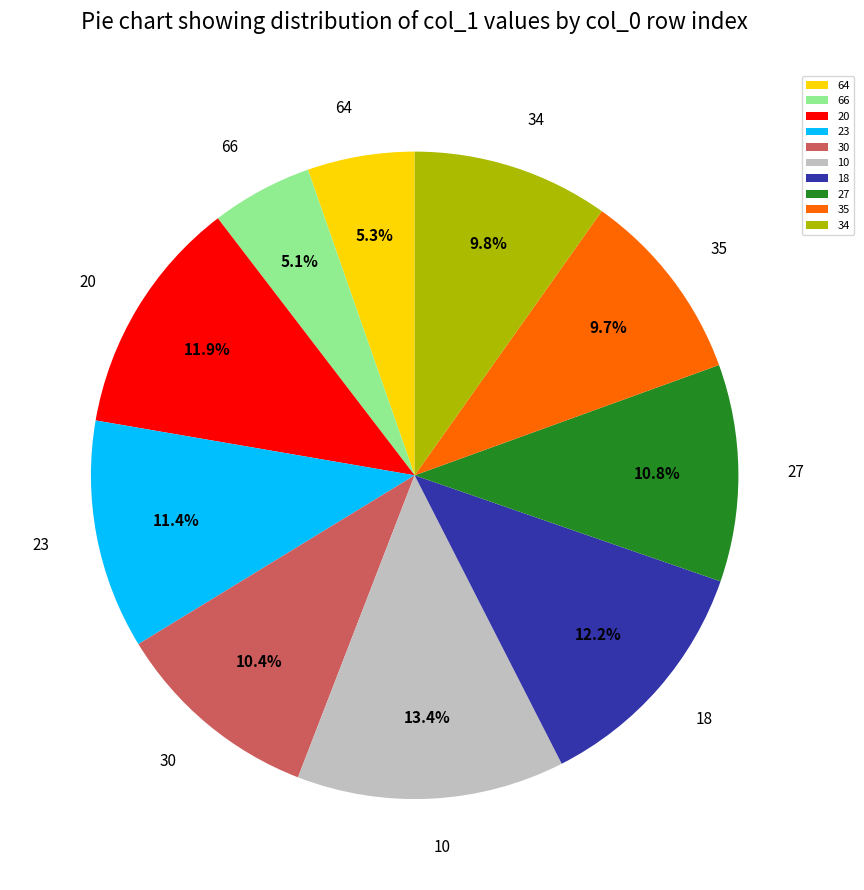

What is the ratio of the value at 23 to the value at 18?

0.9